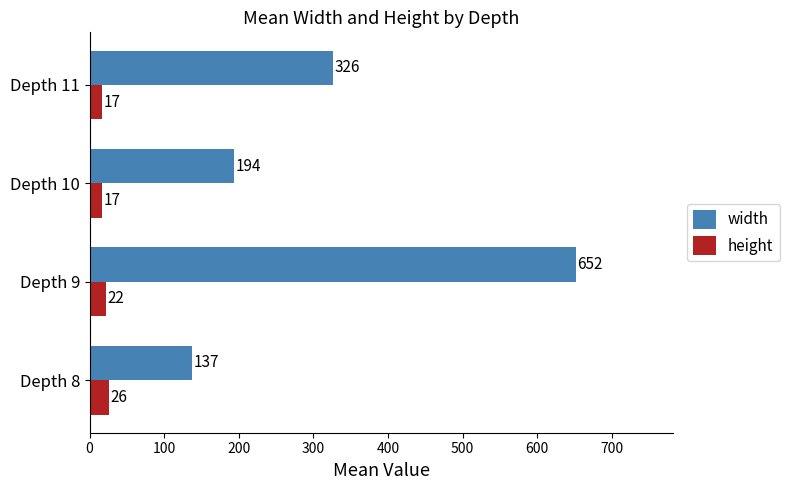

Is it true that height equals 17 at Depth 10?

True